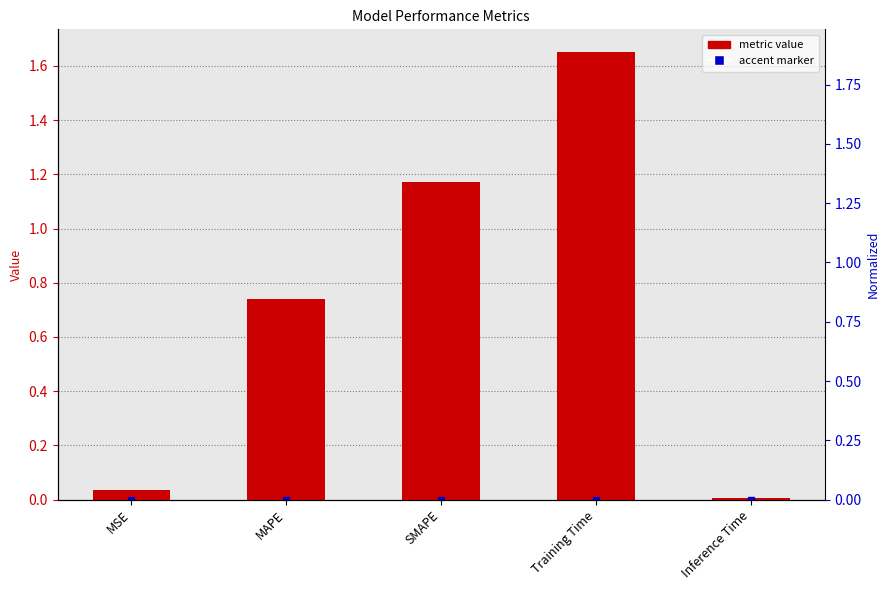

Reading right to left, transcribe all the data shown in this chart.

Inference Time=0.0	Training Time=1.7	SMAPE=1.2	MAPE=0.7	MSE=0.0